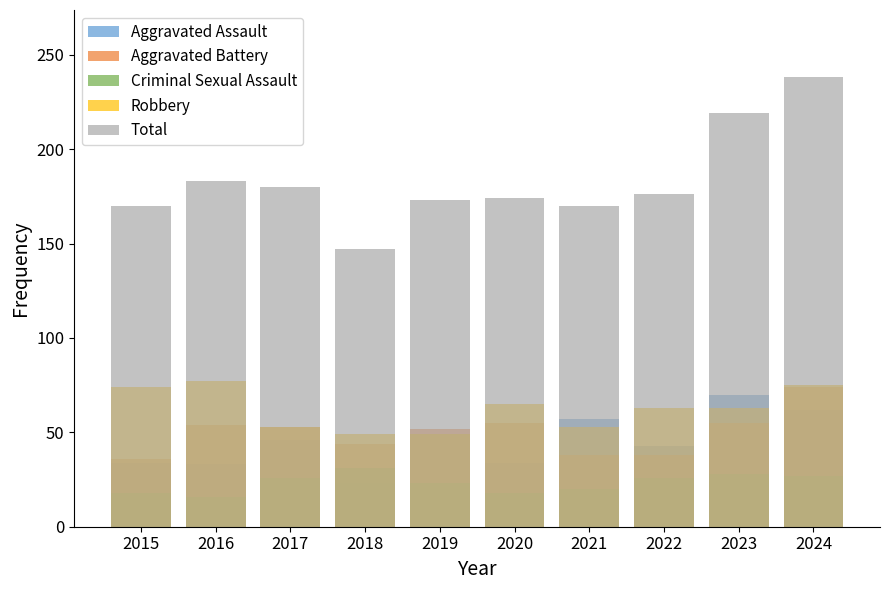

How many data points in Aggravated Assault are less than 46?

5